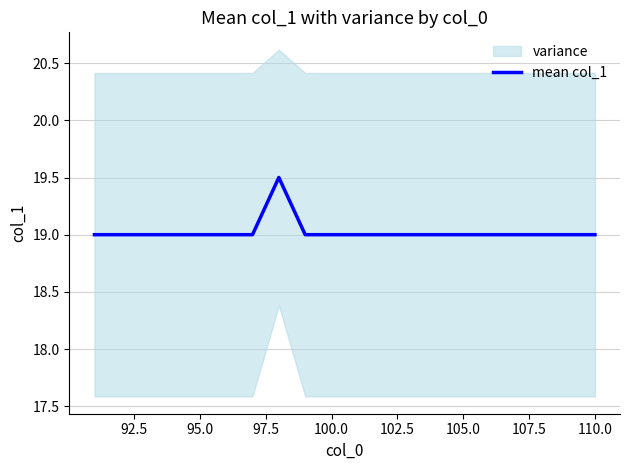

What is the maximum value for mean col_1?

19.5